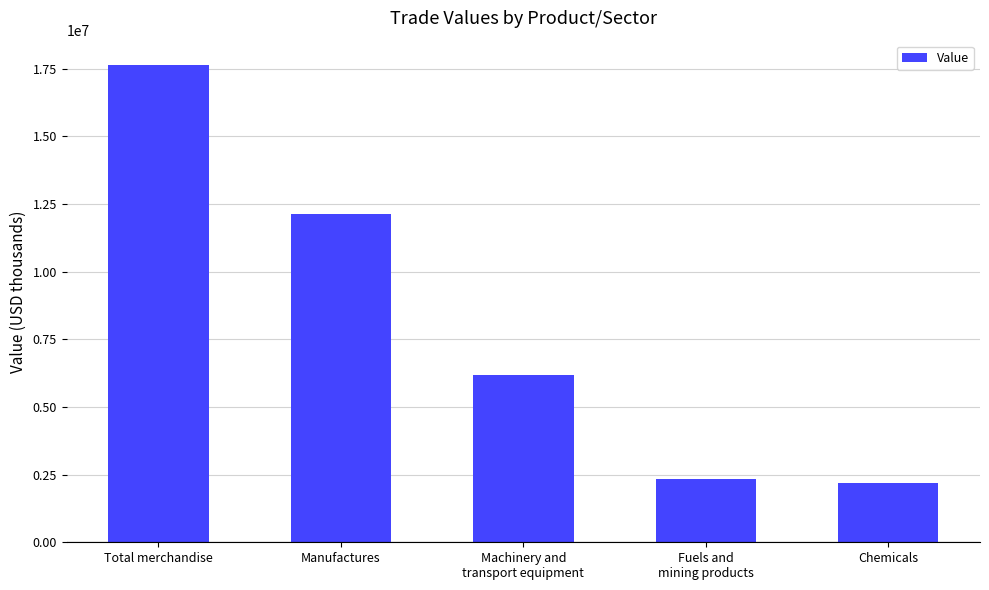

What is the approximate value at Manufactures?

12140264